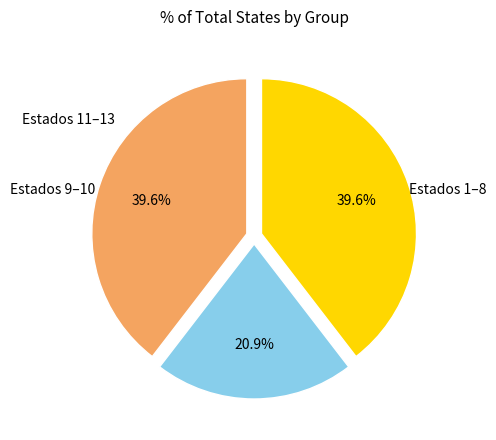

Is there a majority slice in this chart?

No